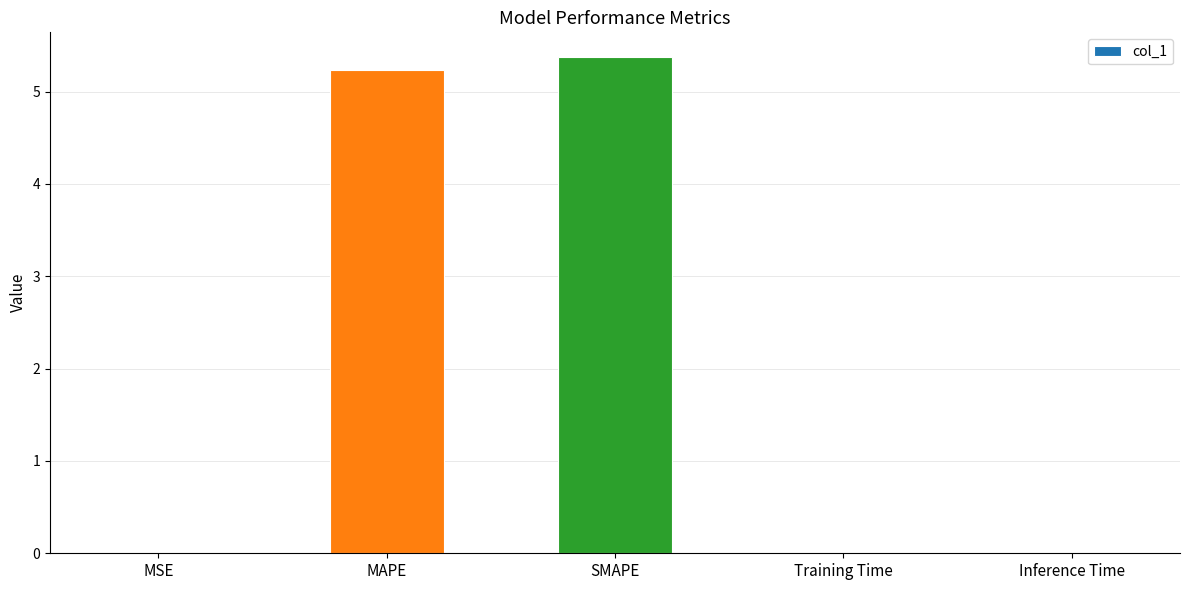

What is the sum of all values?

10.6